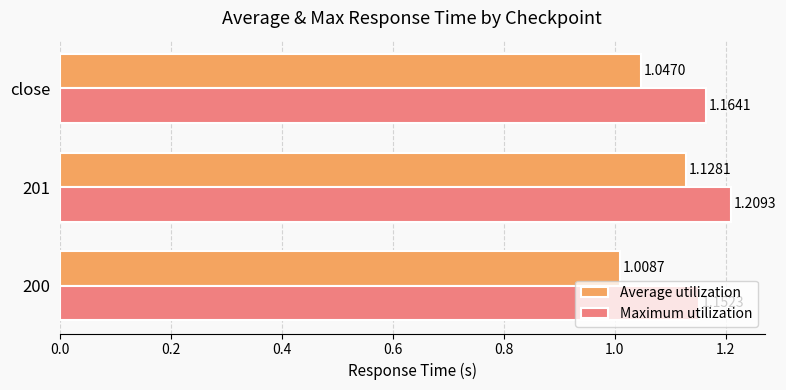

At which category is the sum across all series the highest?

201